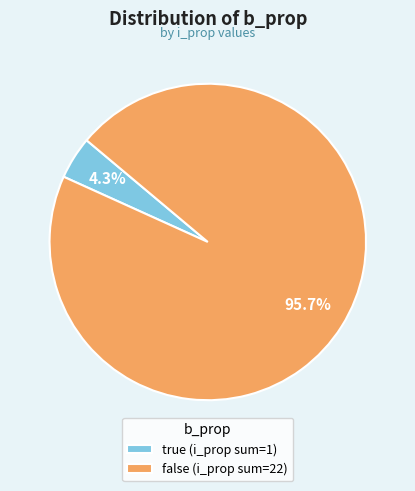

What portion of the pie excludes false (i_prop sum=22)?

4.3%